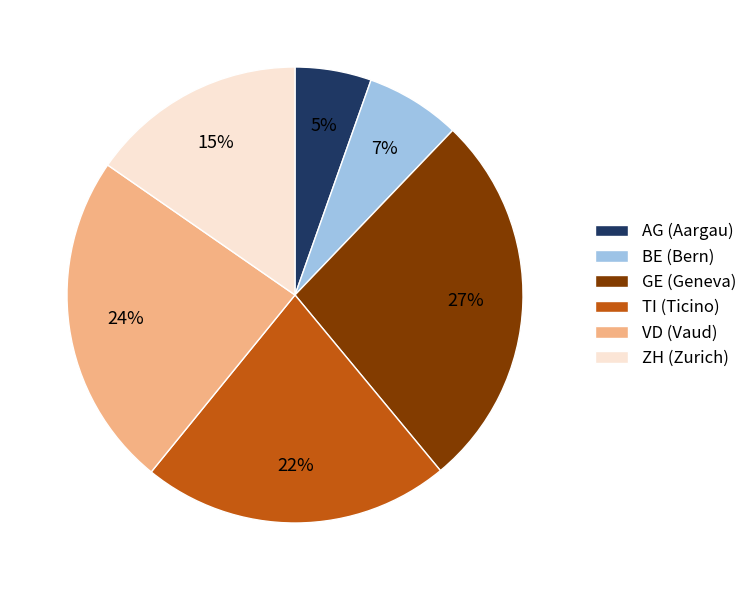

Is it true that ZH is 15% of the pie?

True